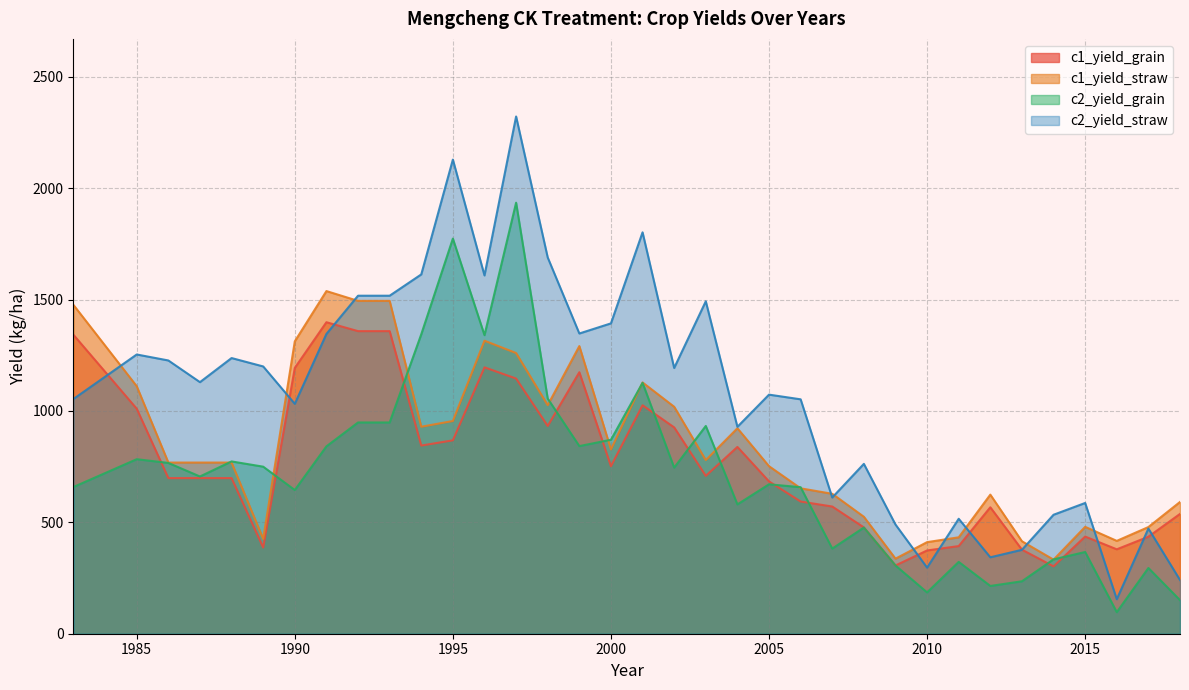

Which series has the largest total across all categories?

c2_yield_straw